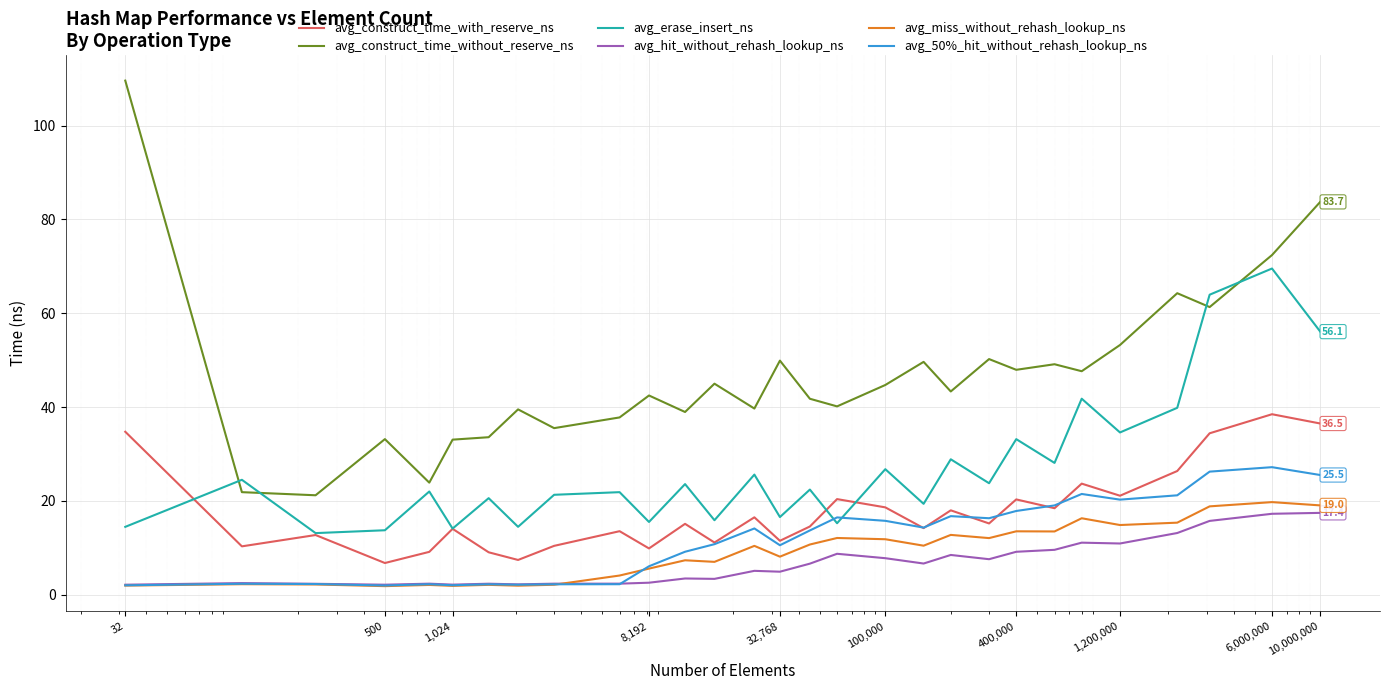

Does the chart have visible grid lines?

Yes